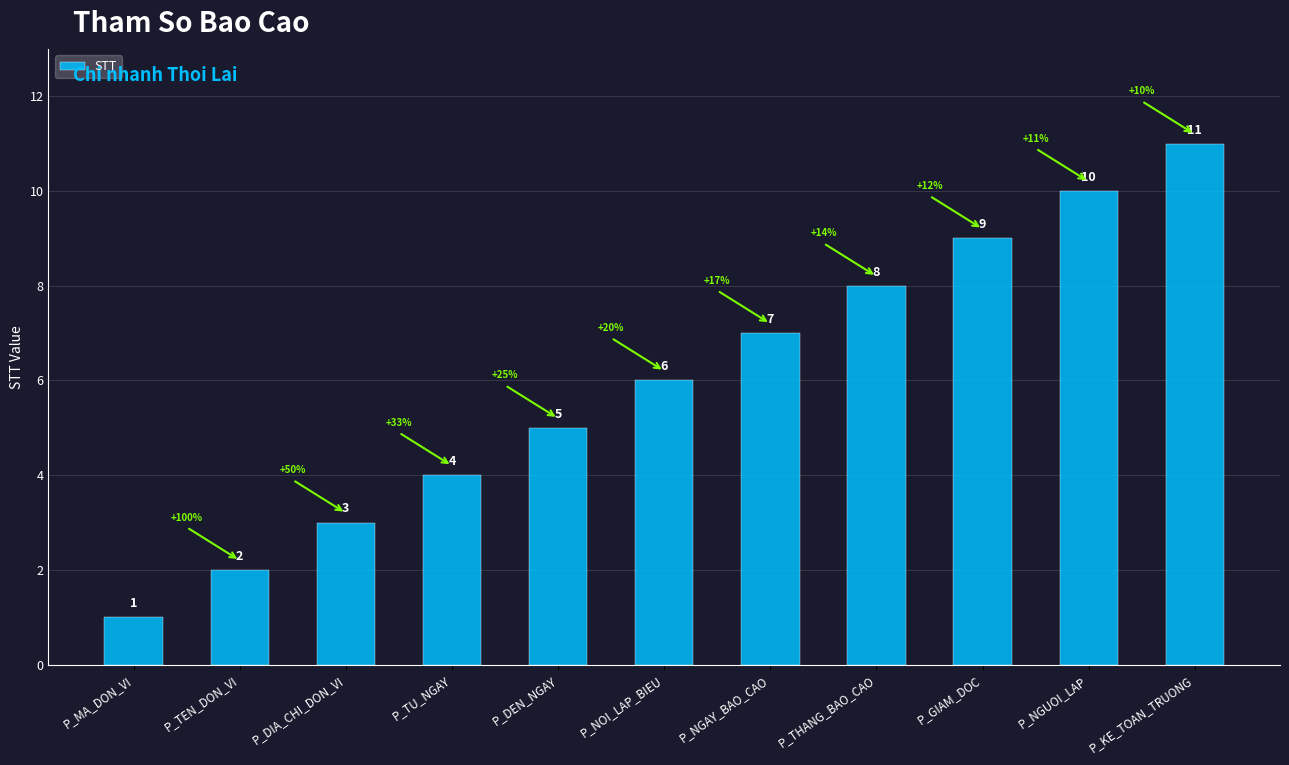

Does the chart contain any negative values?

No